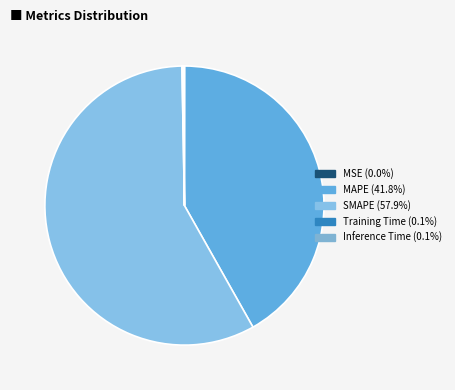

To the nearest percent, what is the difference between the SMAPE and MSE slice percentages?

58%